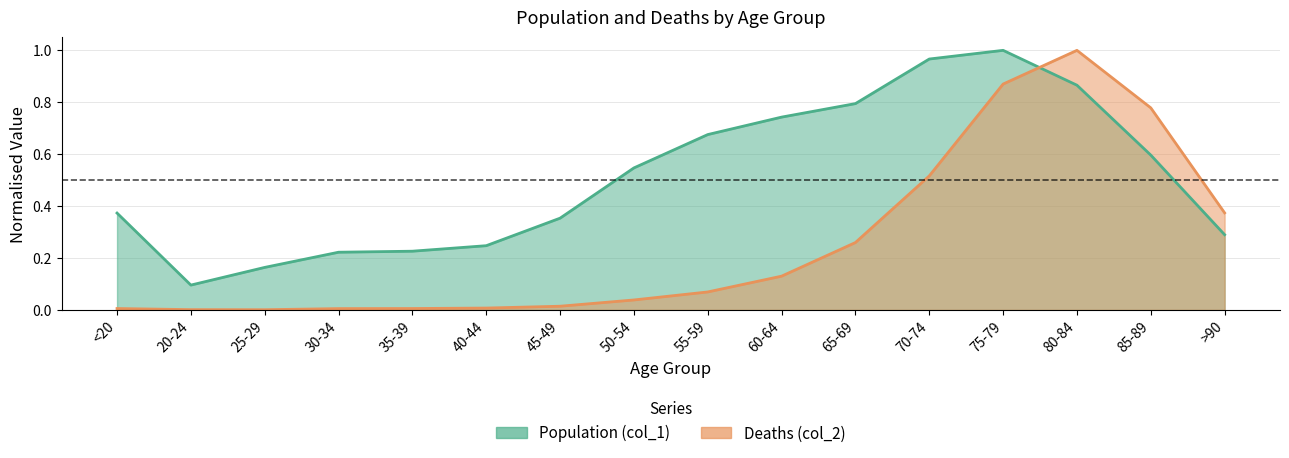

Which series has the largest range (max minus min)?

Deaths (col_2)